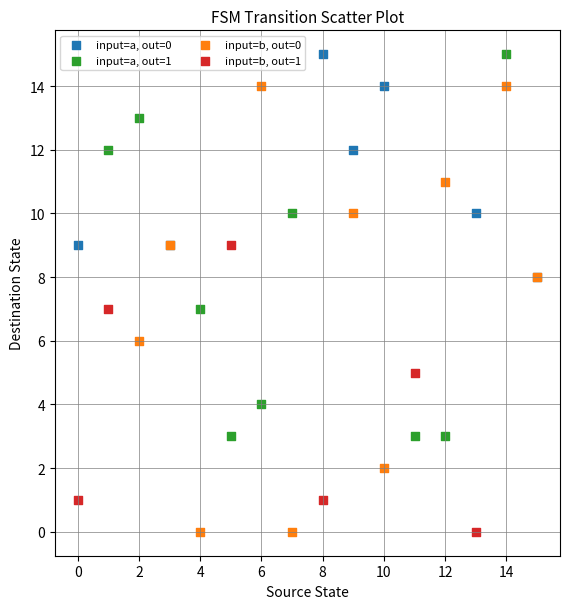

Which series has the largest Y range (max minus min)?

input=b, out=0